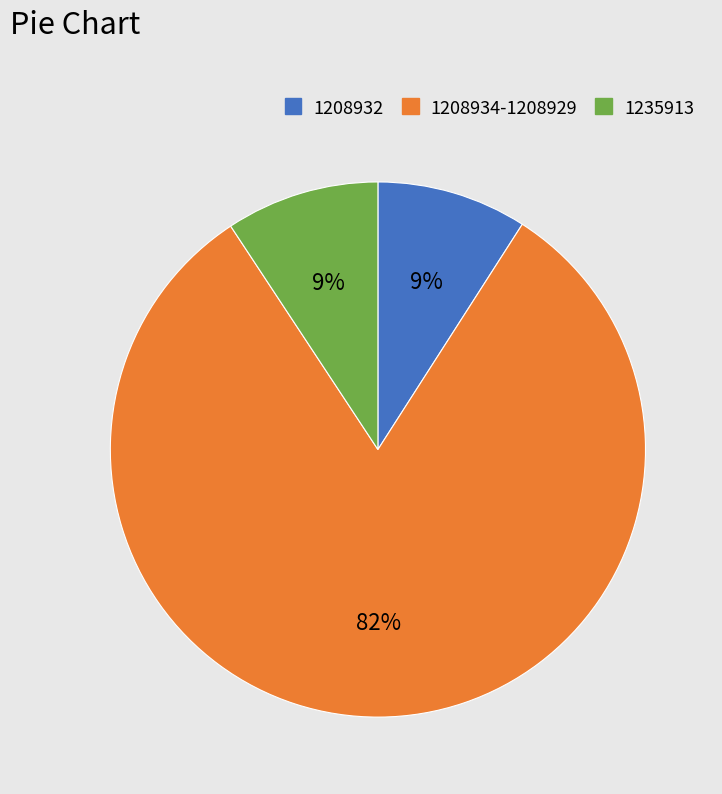

To the nearest percent, what is the average slice percentage?

33%